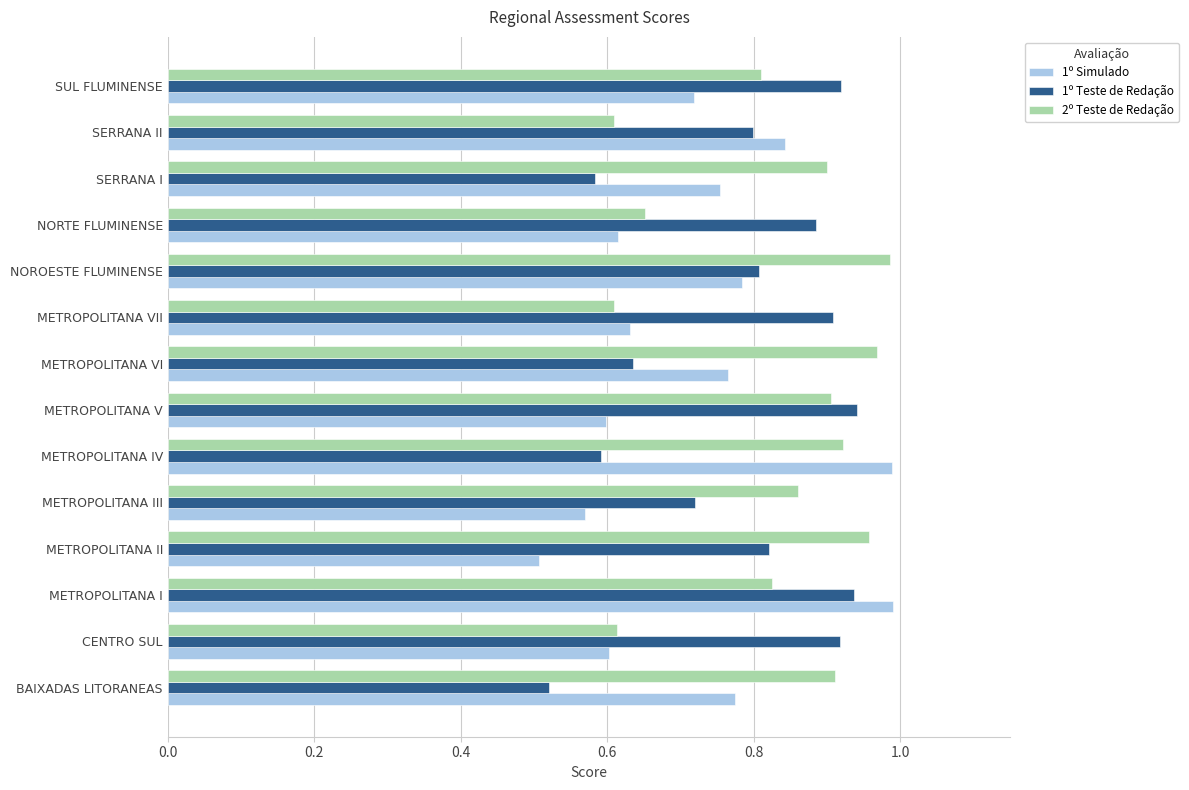

What are all the series names shown in the legend?

1º Simulado, 1º Teste de Redação, 2º Teste de Redação